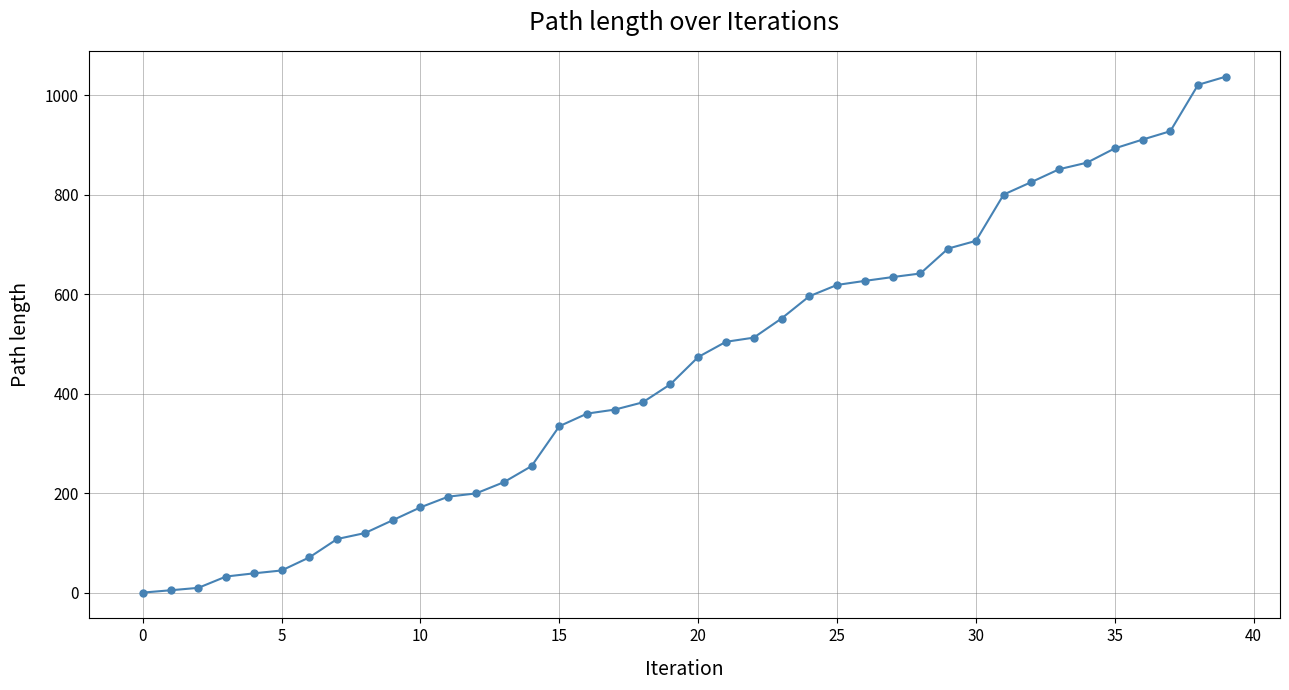

What is the average value?

454.2